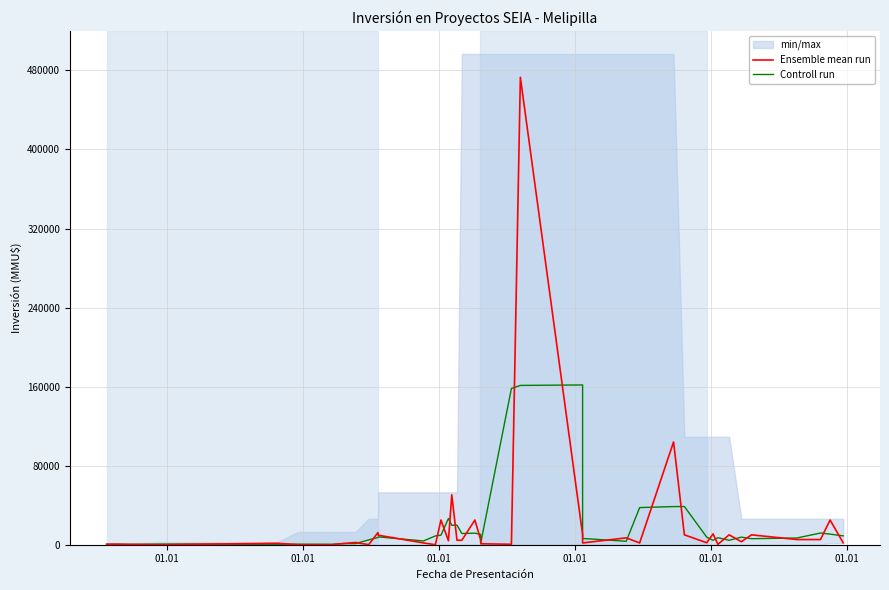

What is the average value of the Controll run series?

20782.7